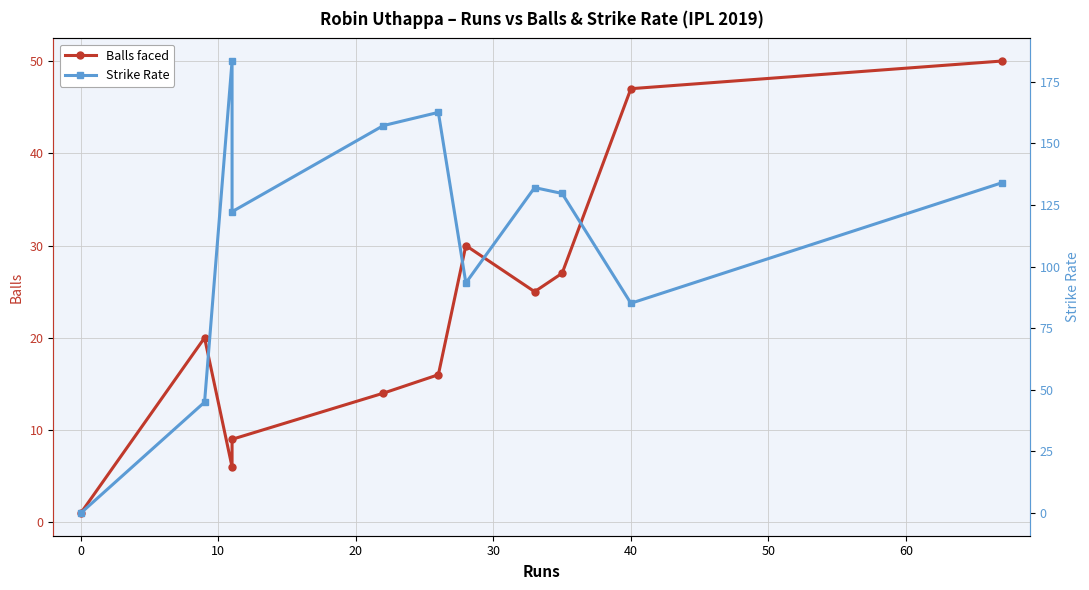

Which series has the largest range (max minus min)?

Strike Rate